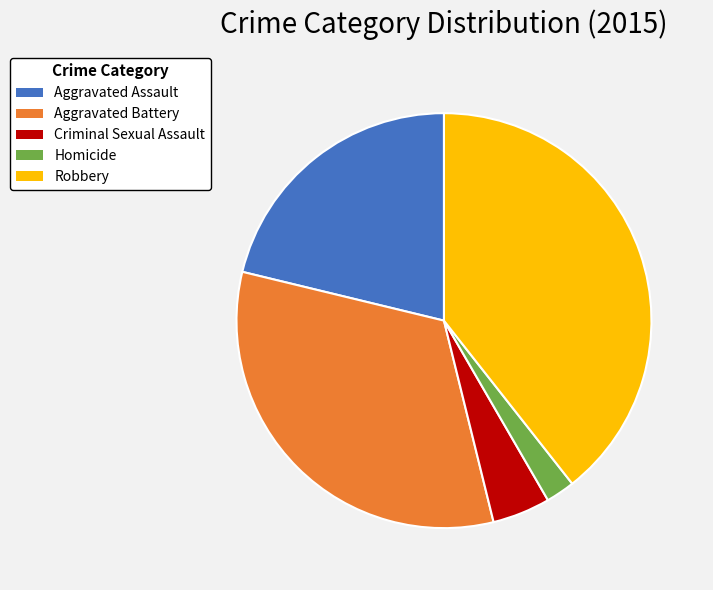

Count the number of slices in the pie.

5